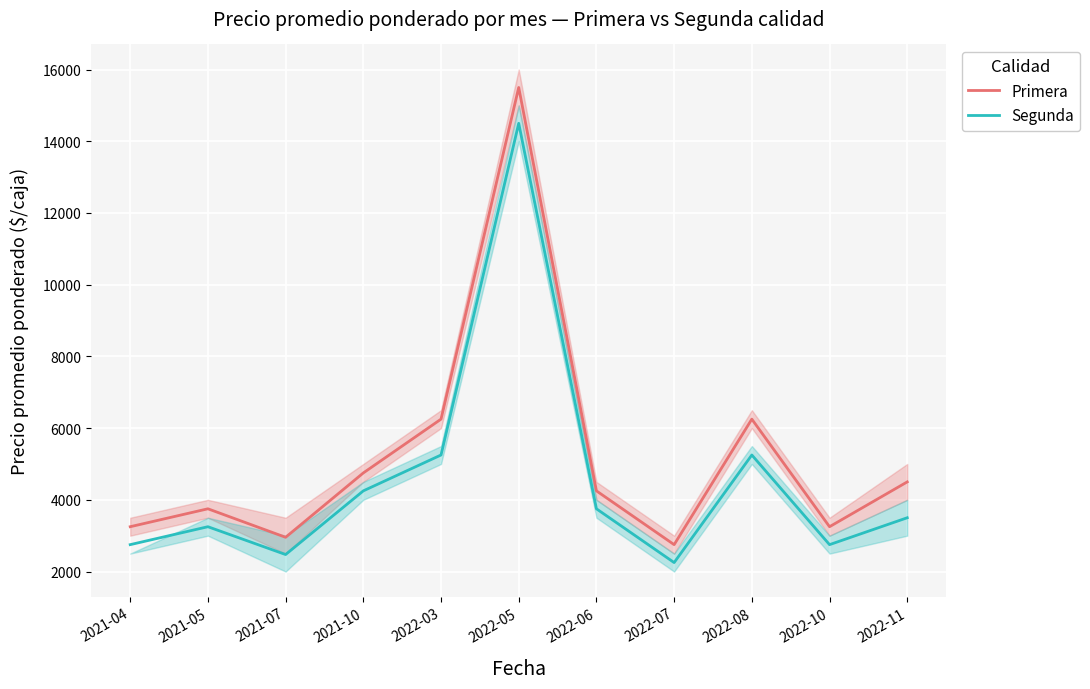

True or false: Primera and Segunda intersect in this chart.

False